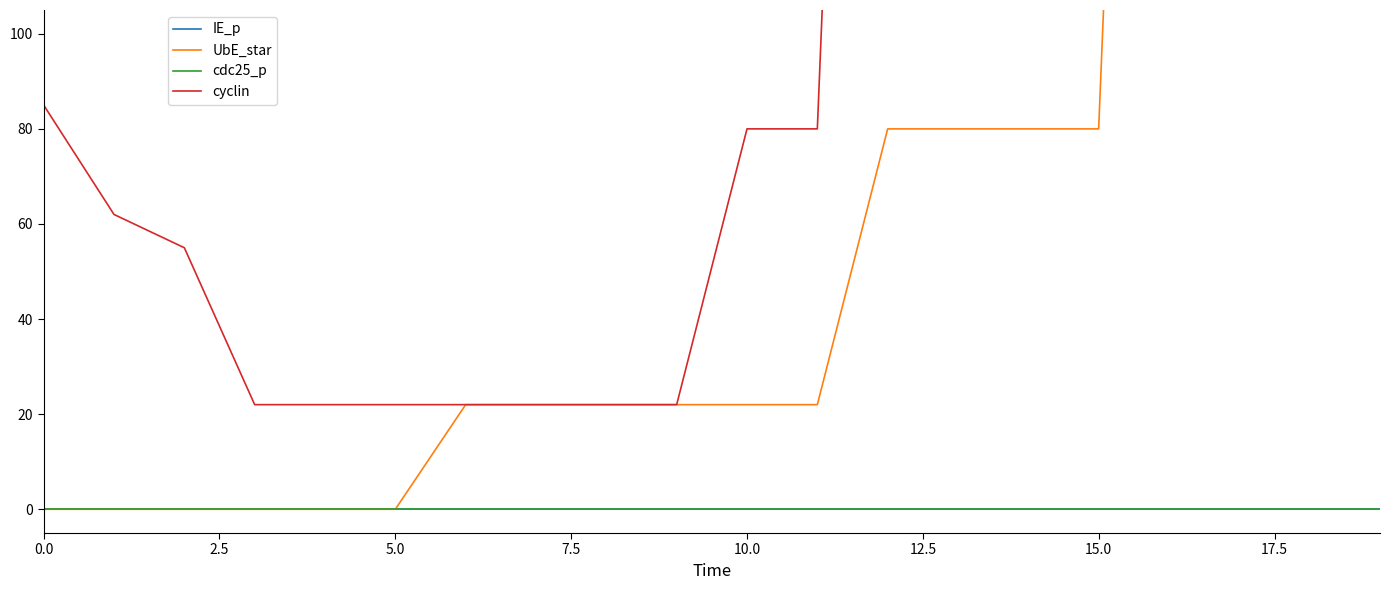

True or false: cyclin and cdc25_p cross at least once.

False